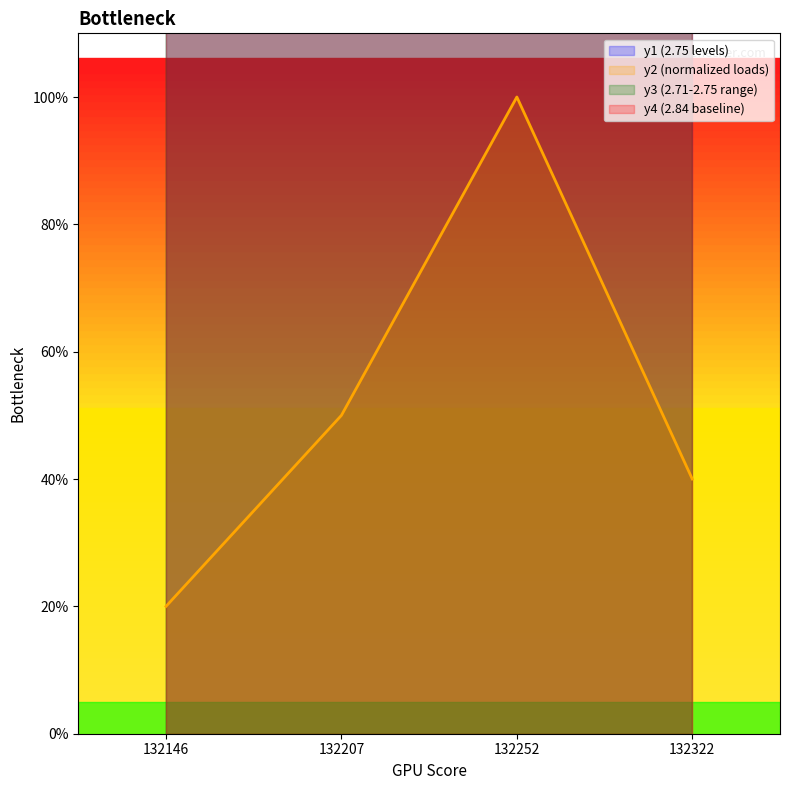

At how many categories does at least one series exceed 0?

4